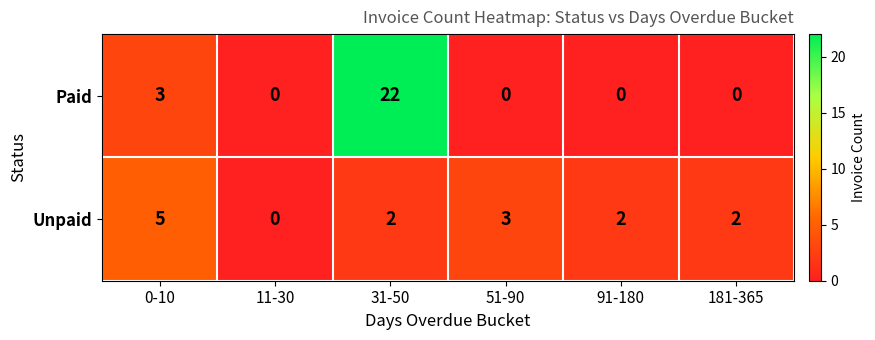

True or false: Unpaid has a value of 2 at 91-180.

True